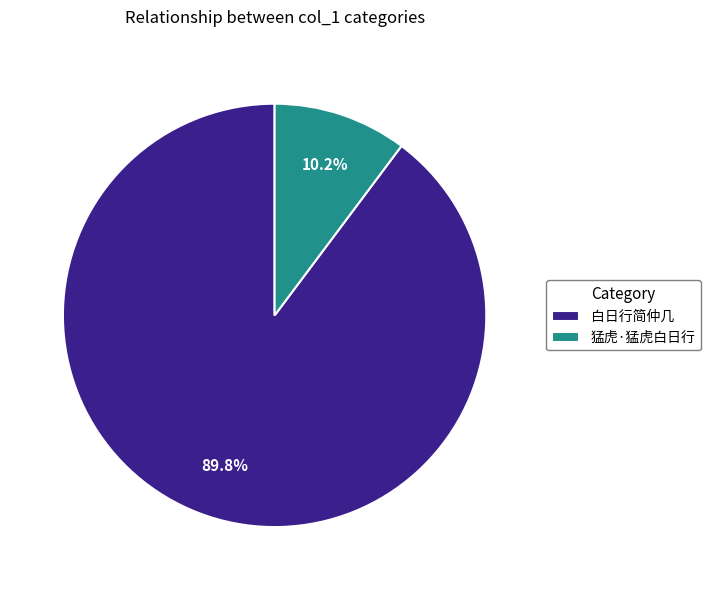

Which slice is the smallest?

猛虎·猛虎白日行